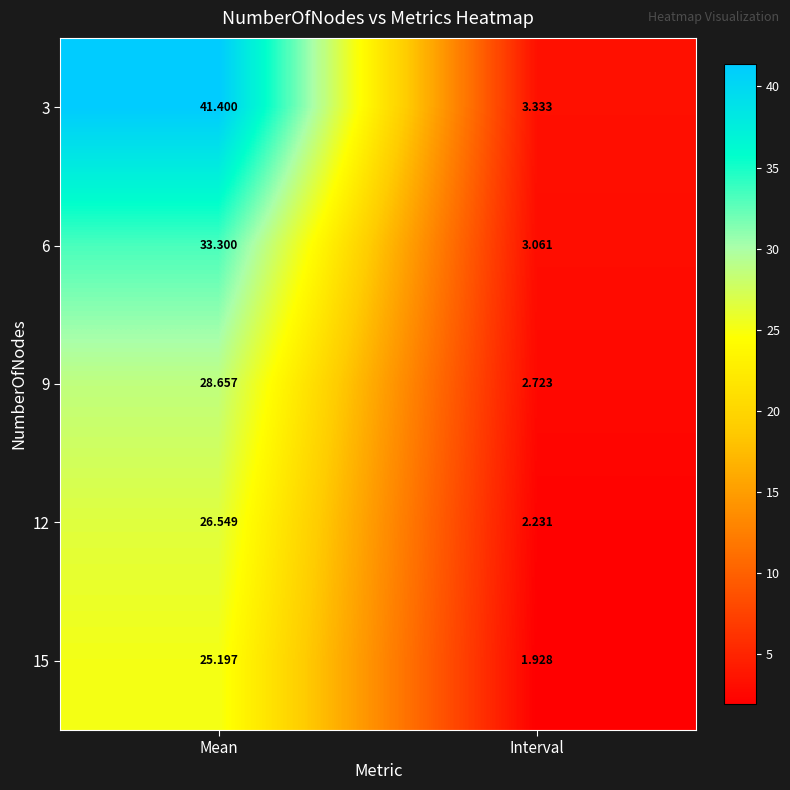

What is the greatest value displayed?

41.4